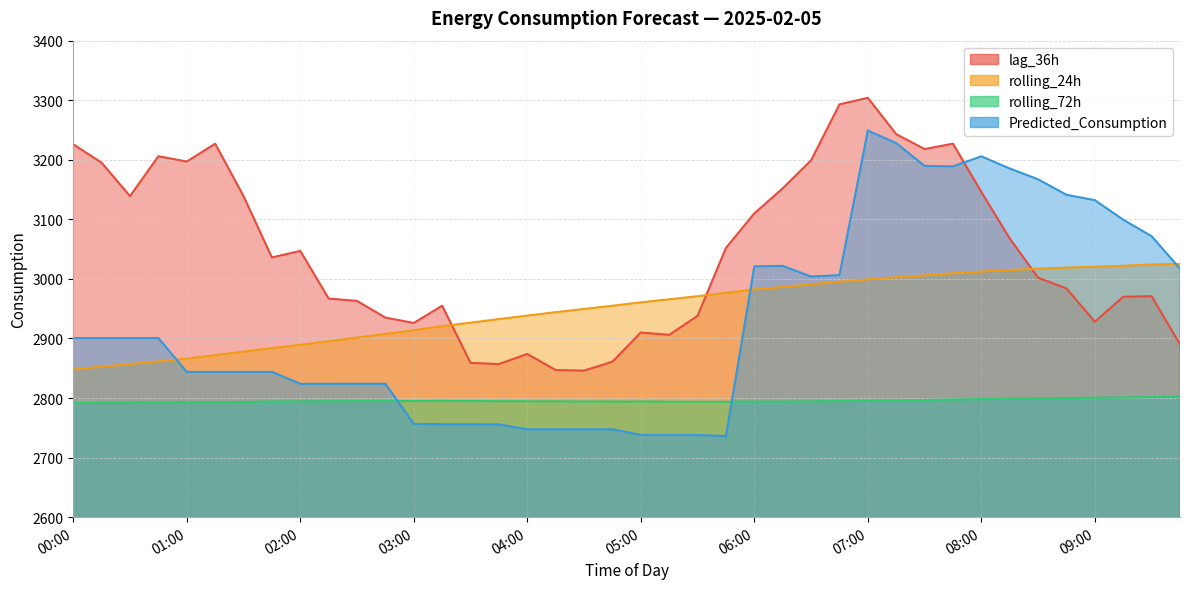

Is the value of rolling_72h at 09:00 greater than the value of rolling_24h at 02:30?

No